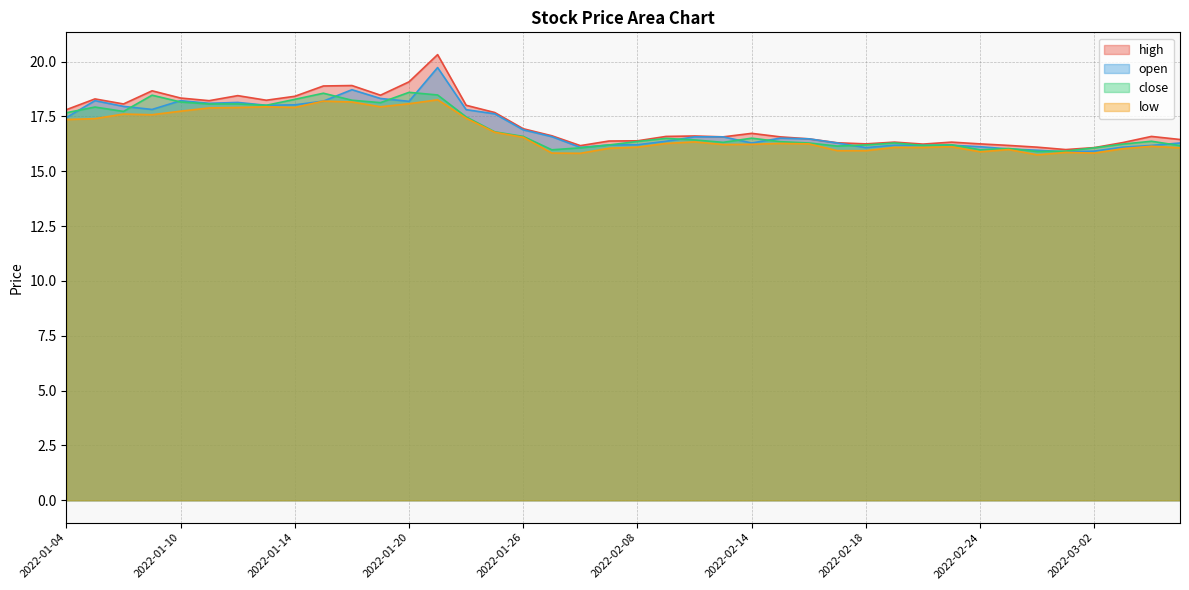

What are all the series names shown in the legend?

high, open, close, low